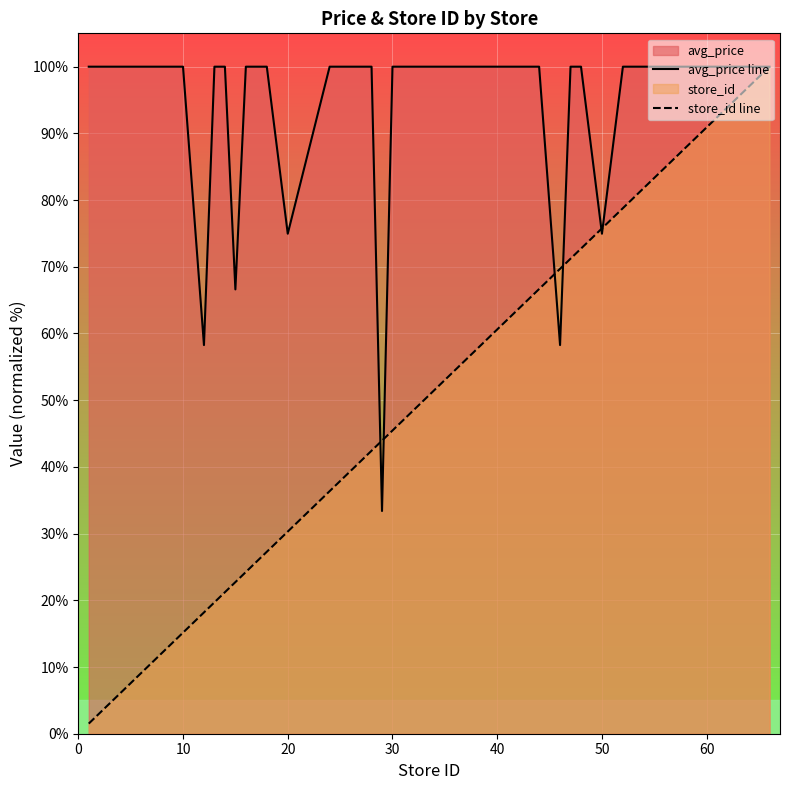

The value of avg_price line at 10 is 168.6. True or false?

False